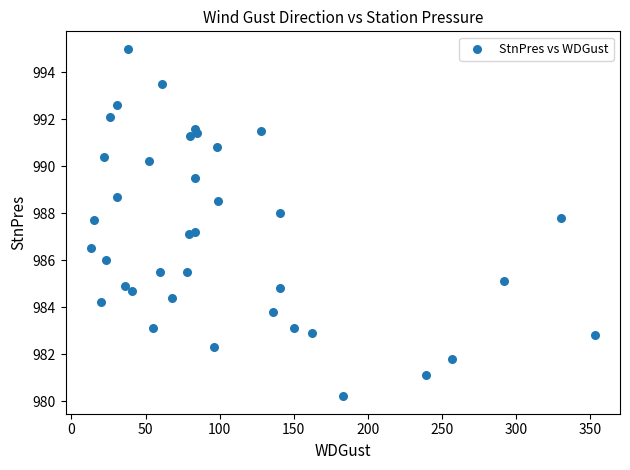

What is the range of X values (max minus min)?

340.0